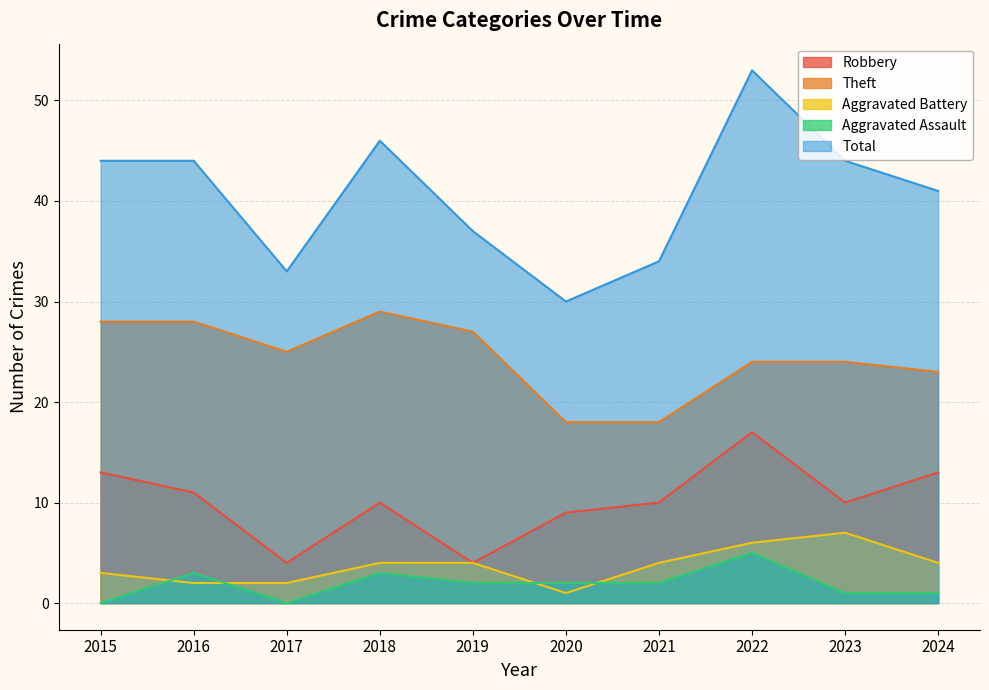

What is the lowest value of the Total series?

30